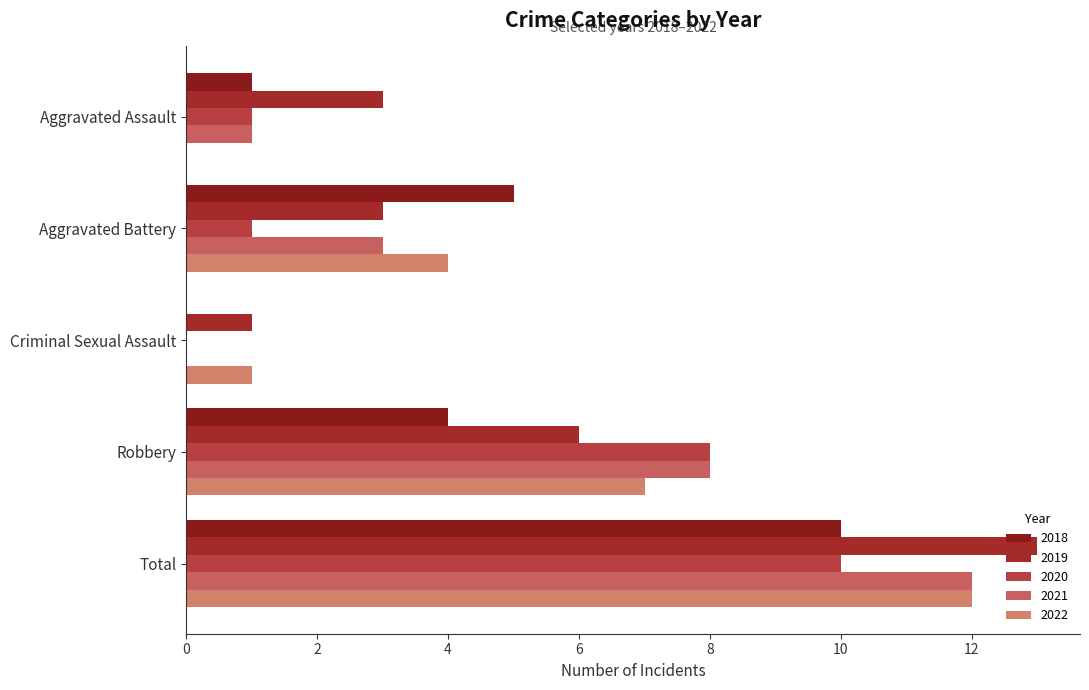

What is the average value of the 2020 series?

4